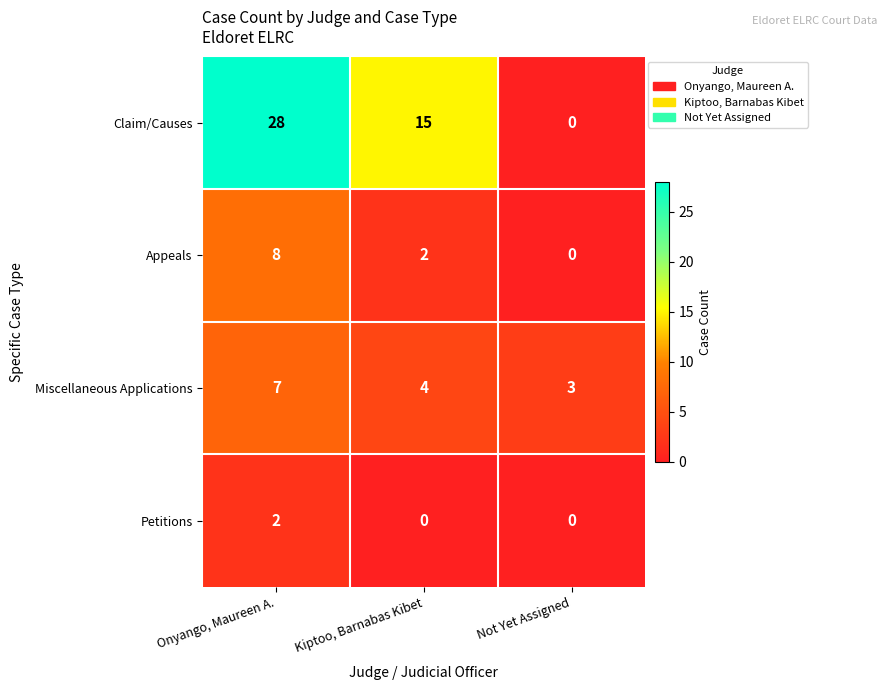

What is the difference between the maximum and second lowest values in the Claim/Causes series?

13